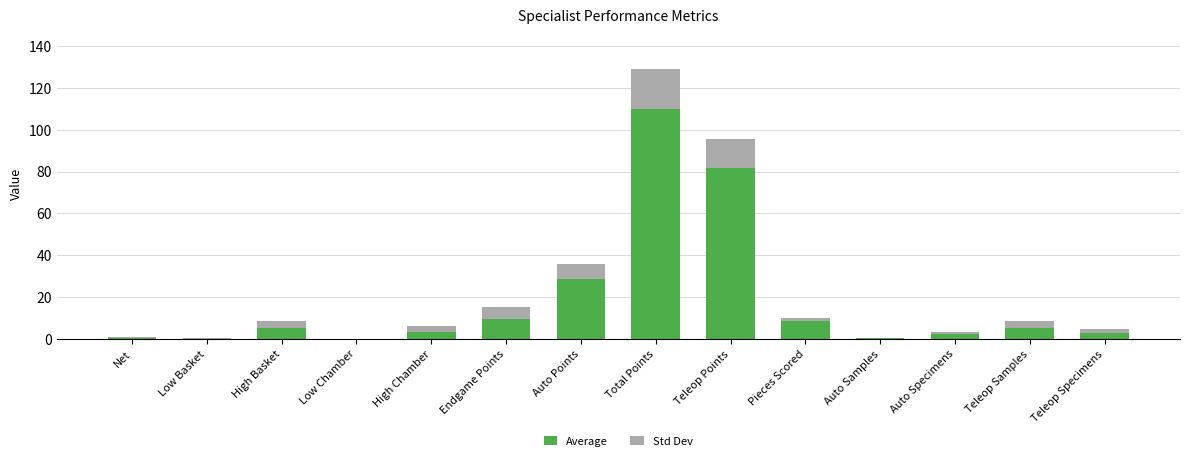

What value does the Average series have at High Chamber?

3.1